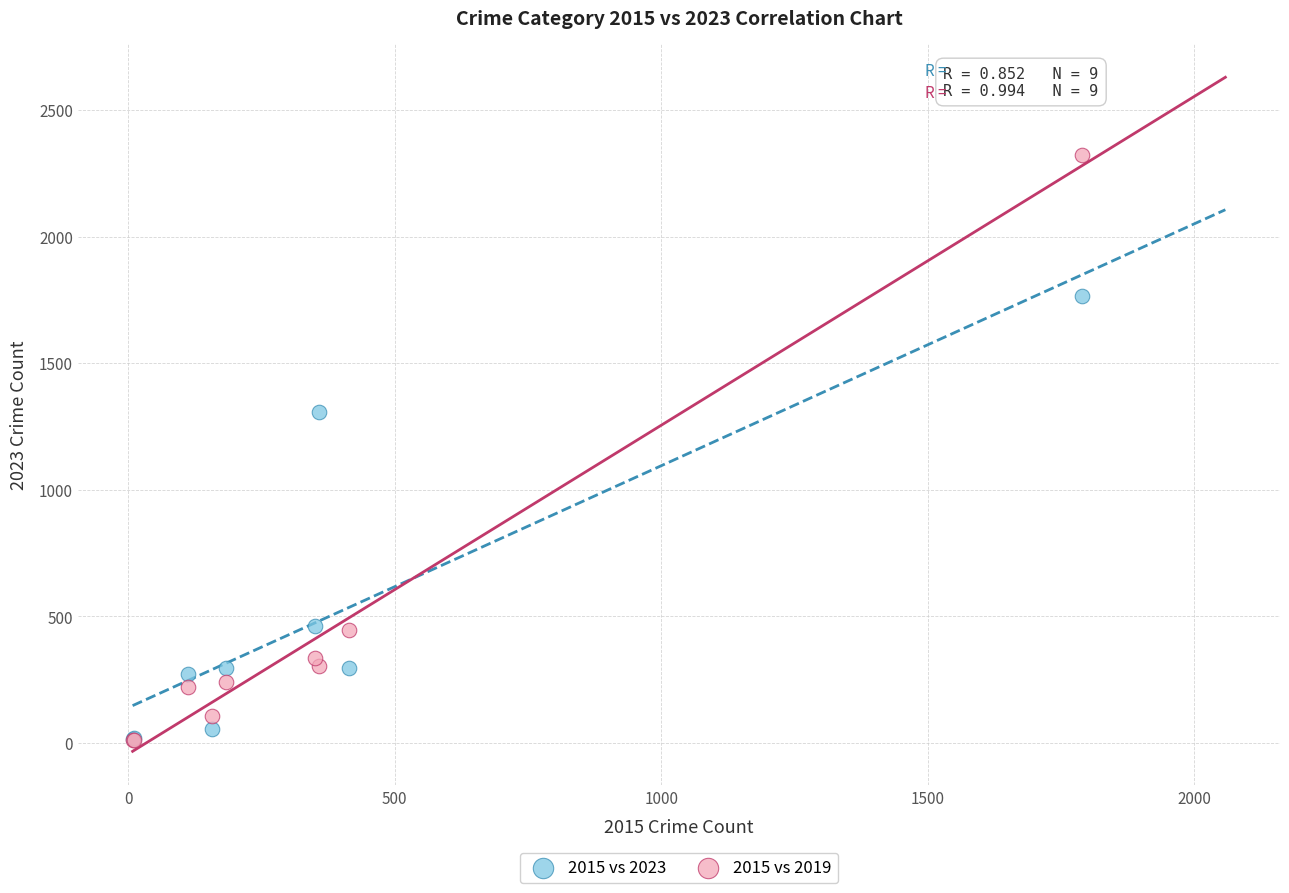

Across all series, what Y value is closest to 1167?

1306